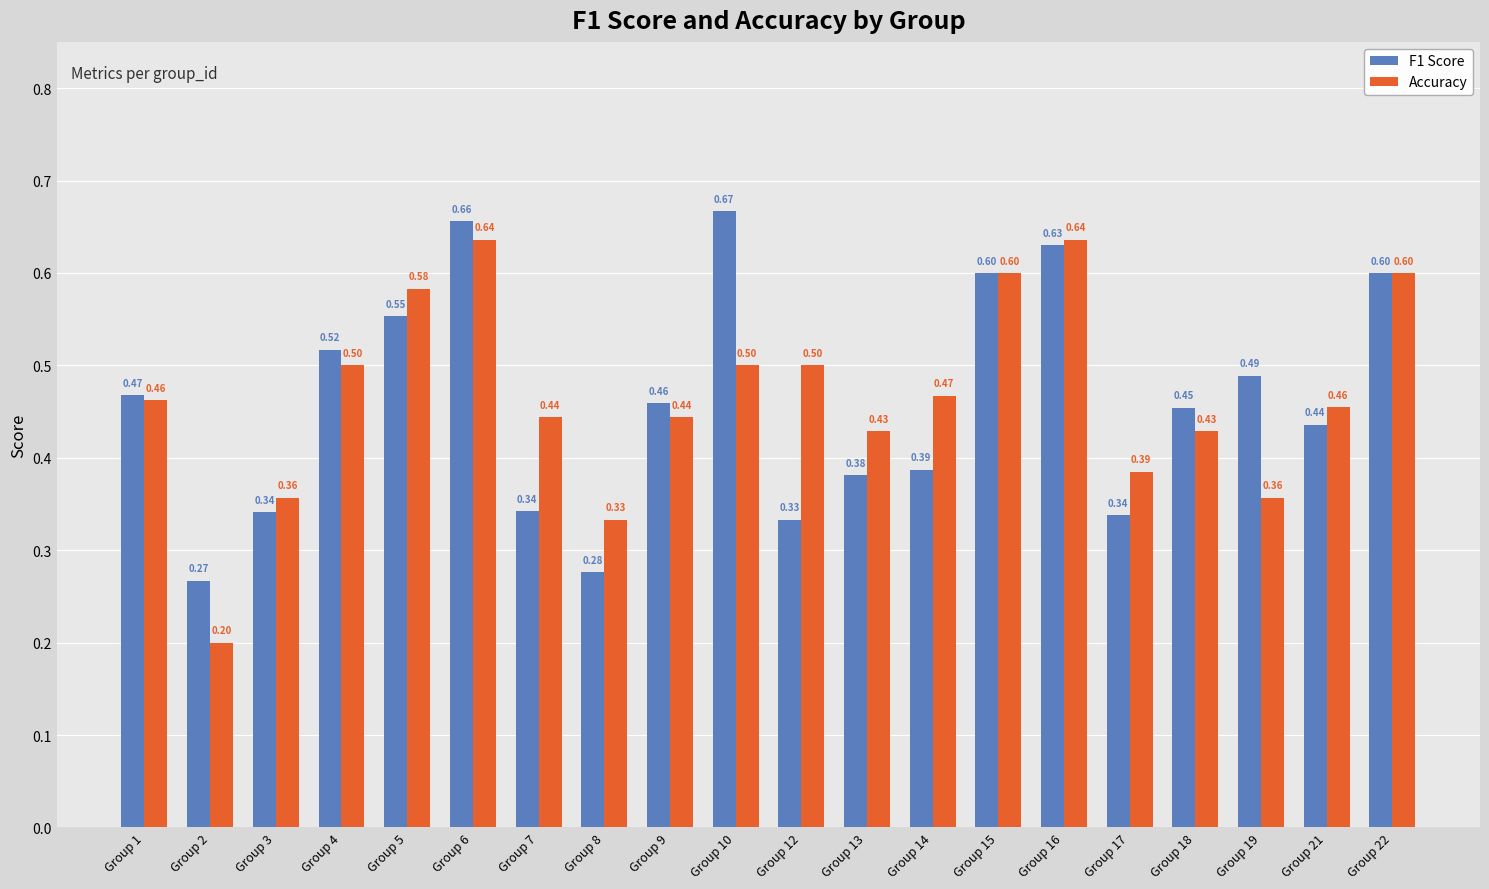

The F1 Score series shows 0.2 at Group 7. True or false?

False